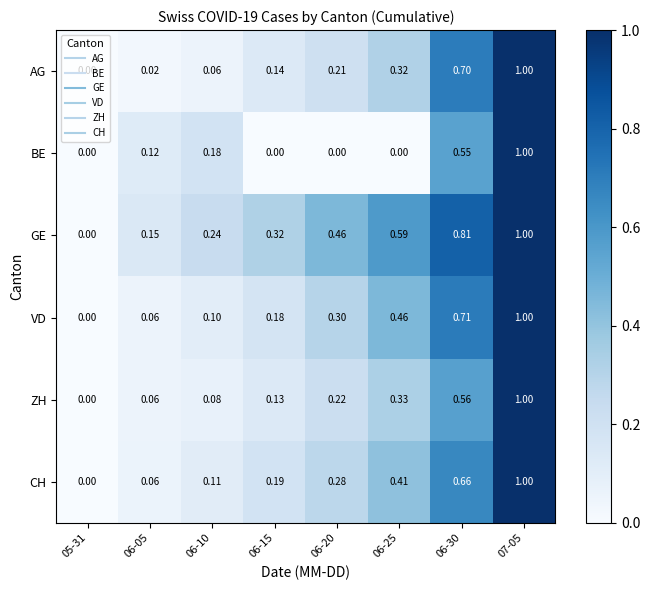

Which series has the largest total across all categories?

GE